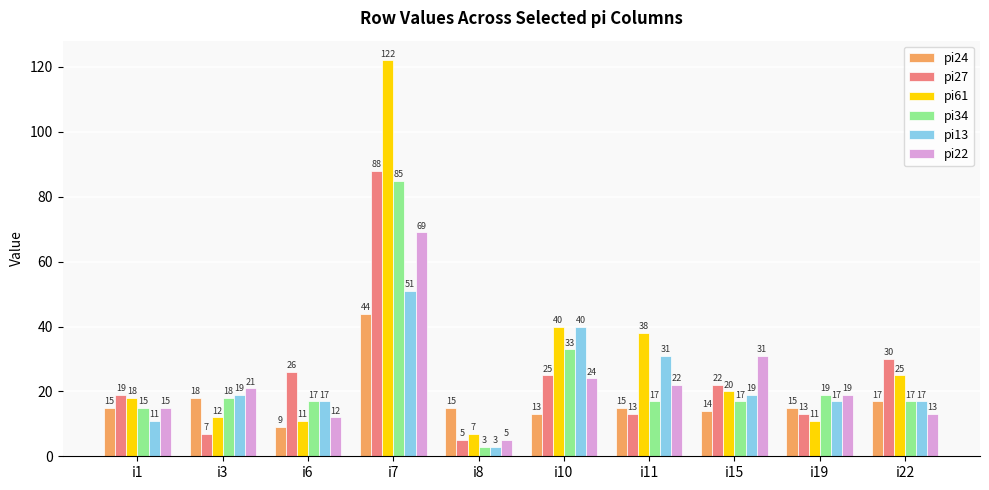

At which label is pi61 closest to 64?

i10